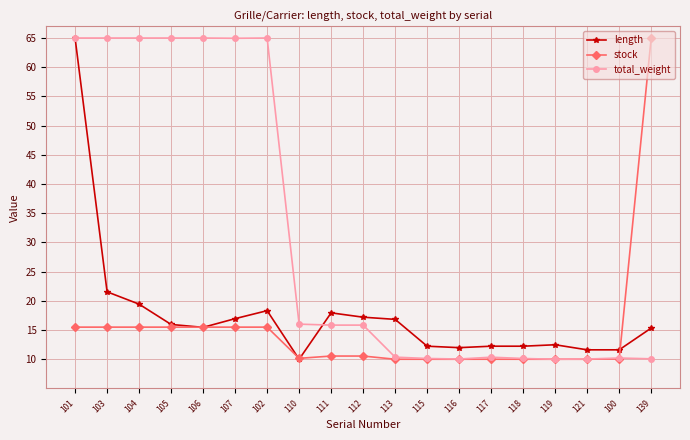

At which label is length closest to 37?

103